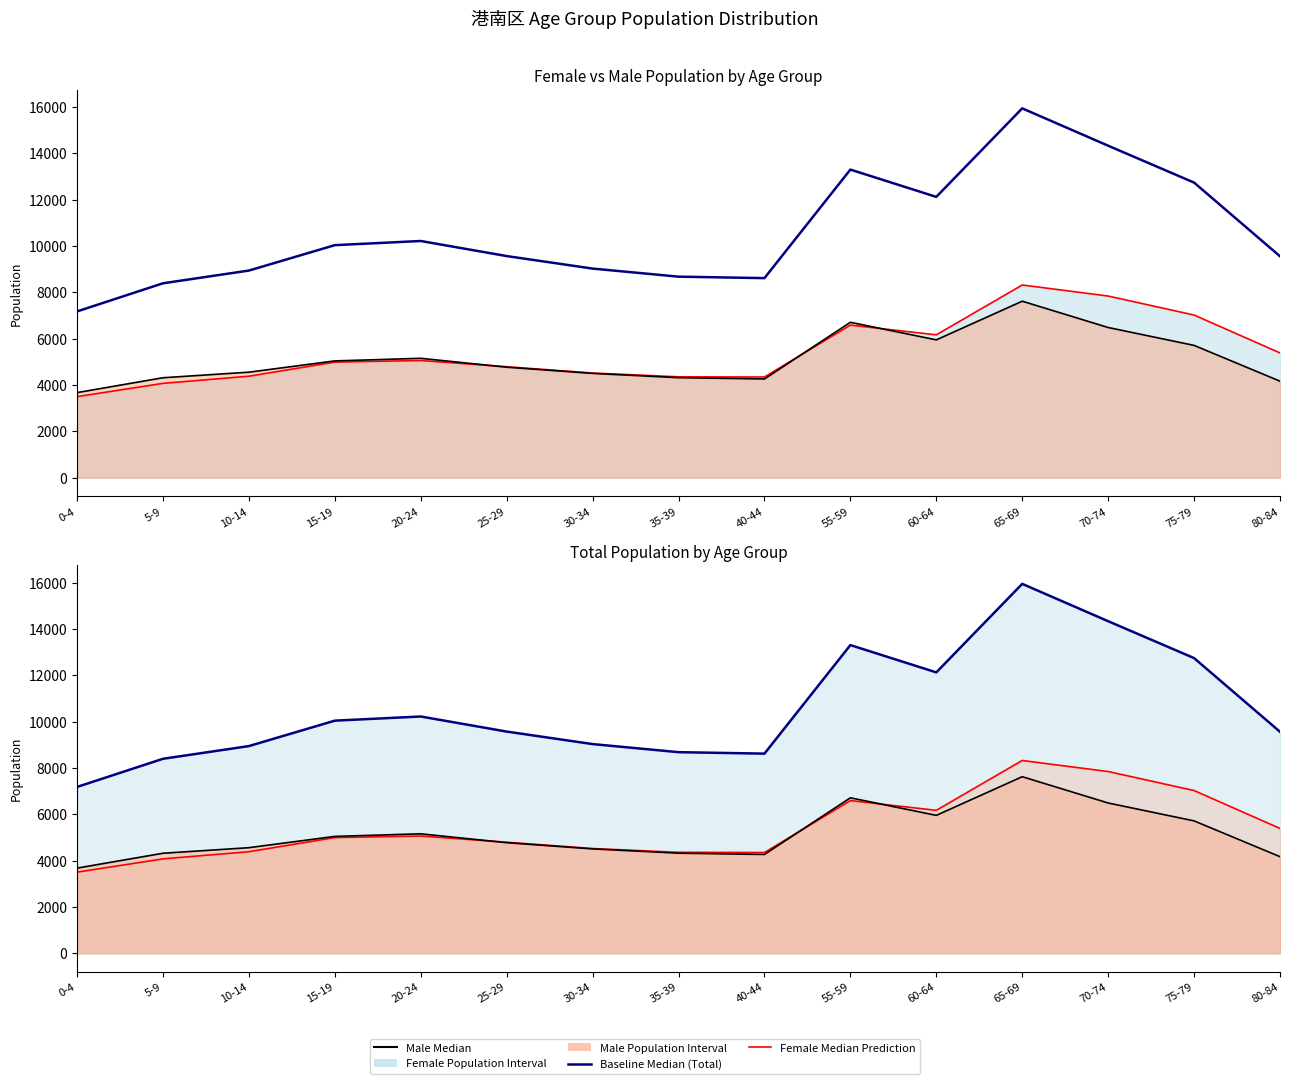

How many categories are shown in the chart?

15